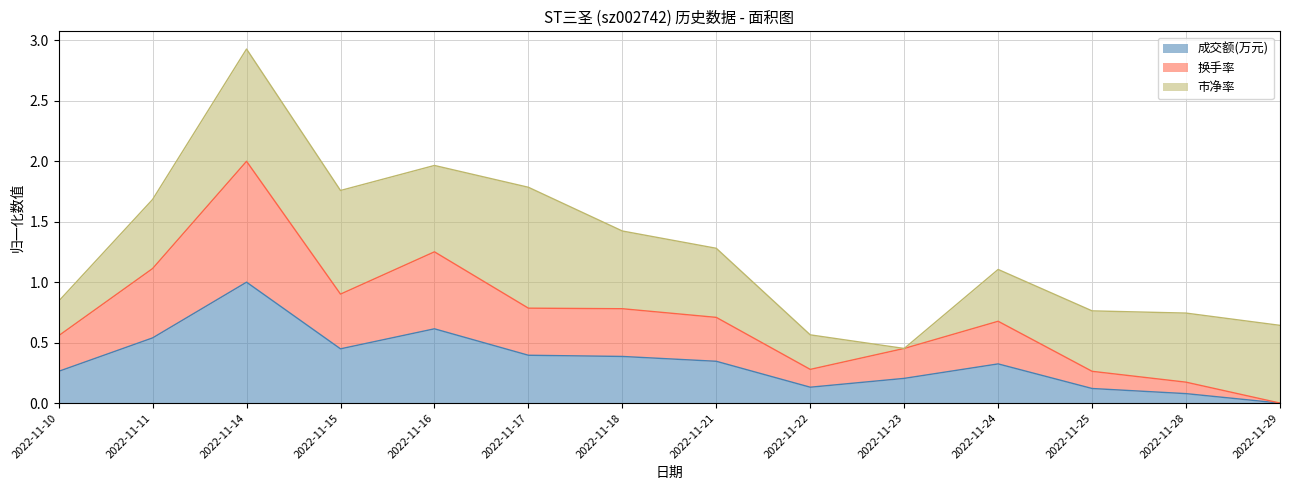

What are all the series names shown in the legend?

成交额(万元), 换手率, 市净率